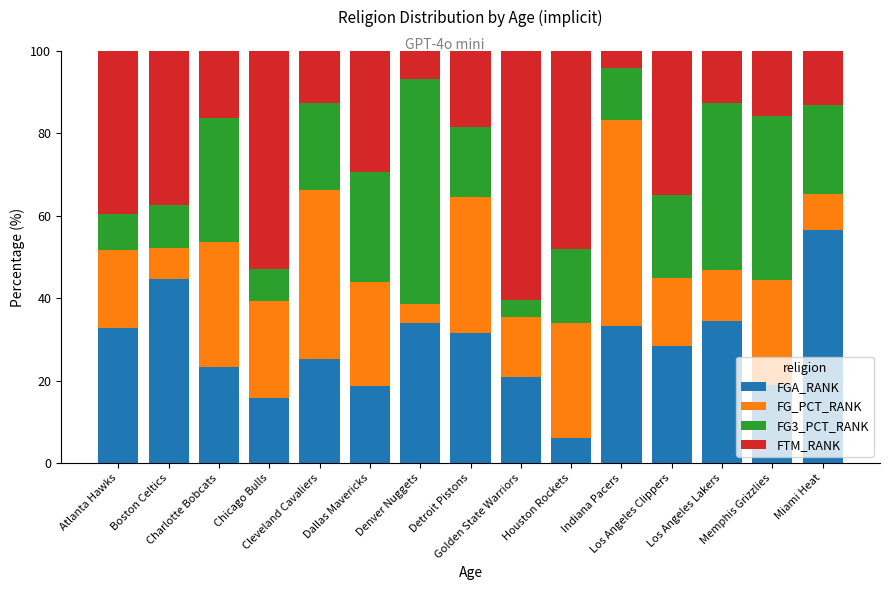

What is the lowest value of the FGA_RANK series?

6.0